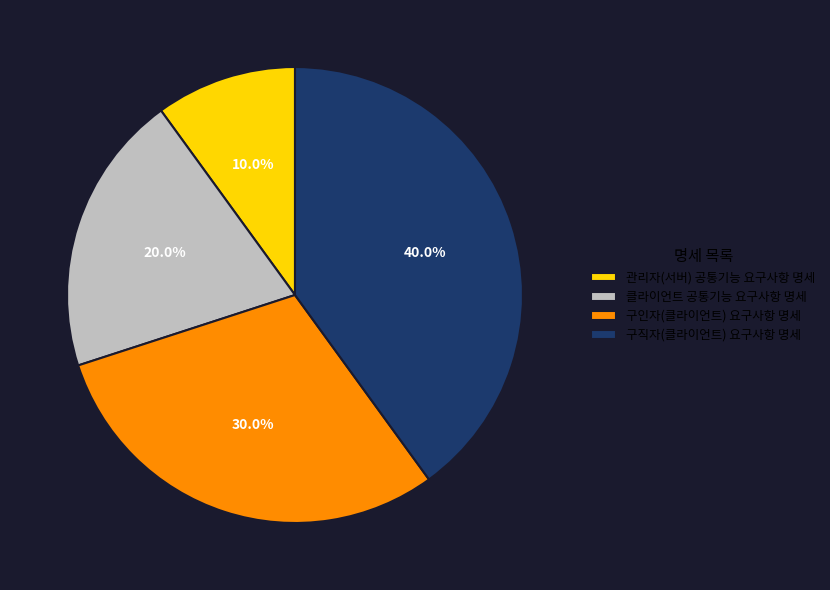

How many slices are in this pie chart?

4